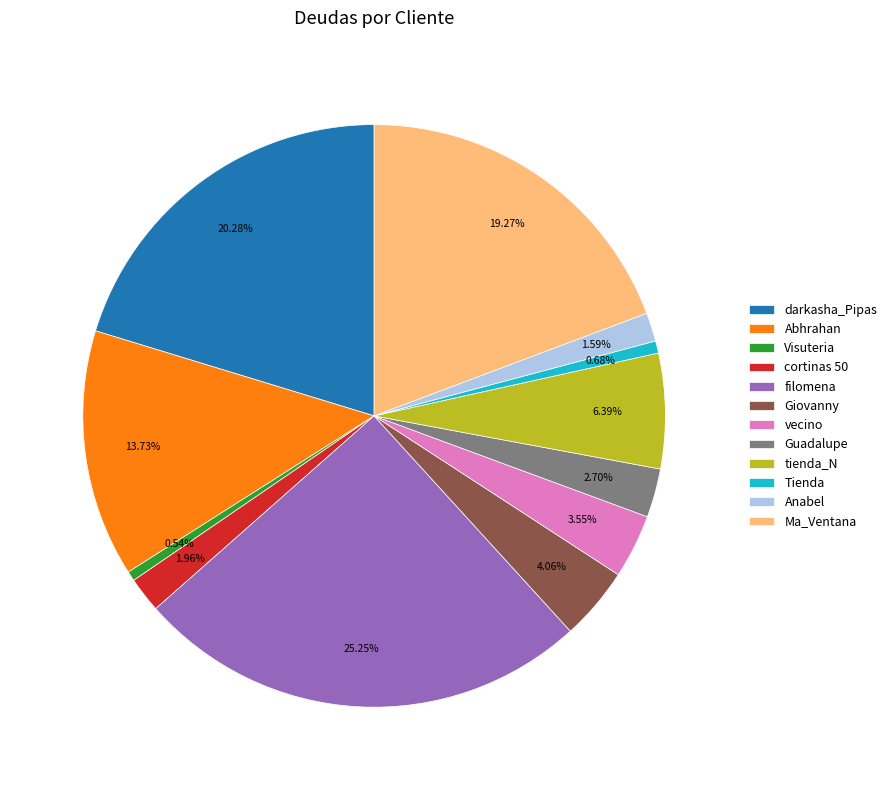

To the nearest percent, what portion does Guadalupe represent?

3%